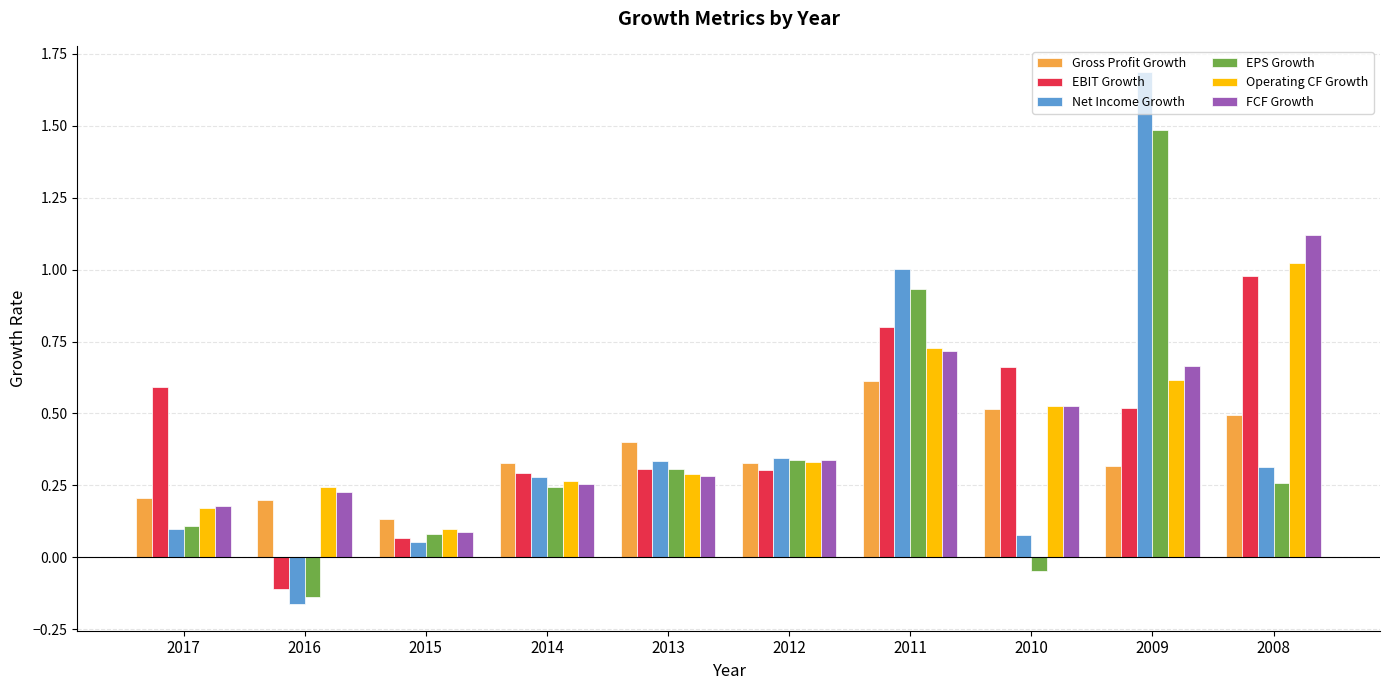

Is it true that Operating CF Growth equals 0.5 at 2010?

True